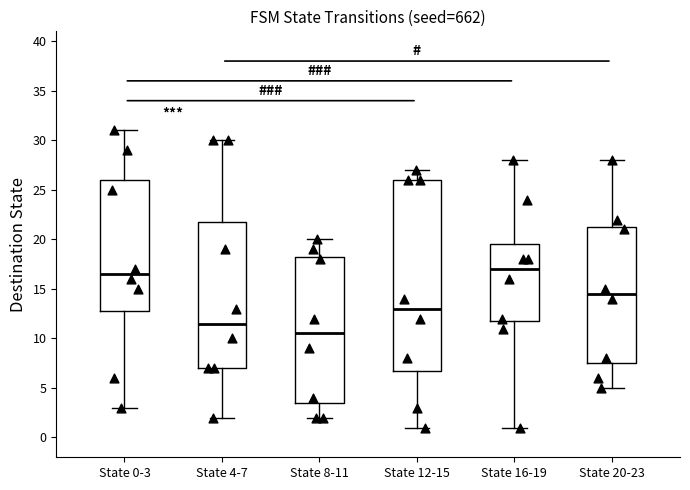

Where does the lower whisker of the box for State 20-23 end on the y-axis? The values are not printed on the chart, so give them approximately, as read against the axis.

5.0